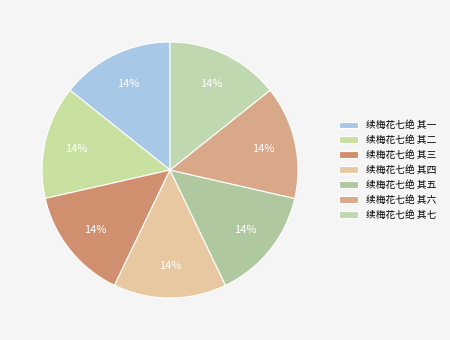

Does any single category account for the majority?

No